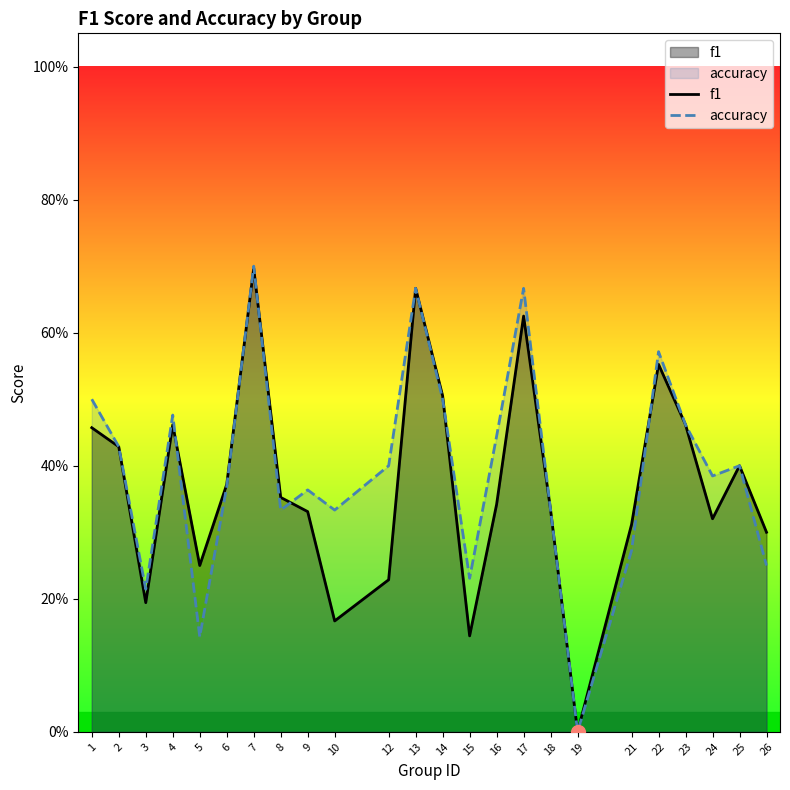

What is the average value of the accuracy series?

0.4